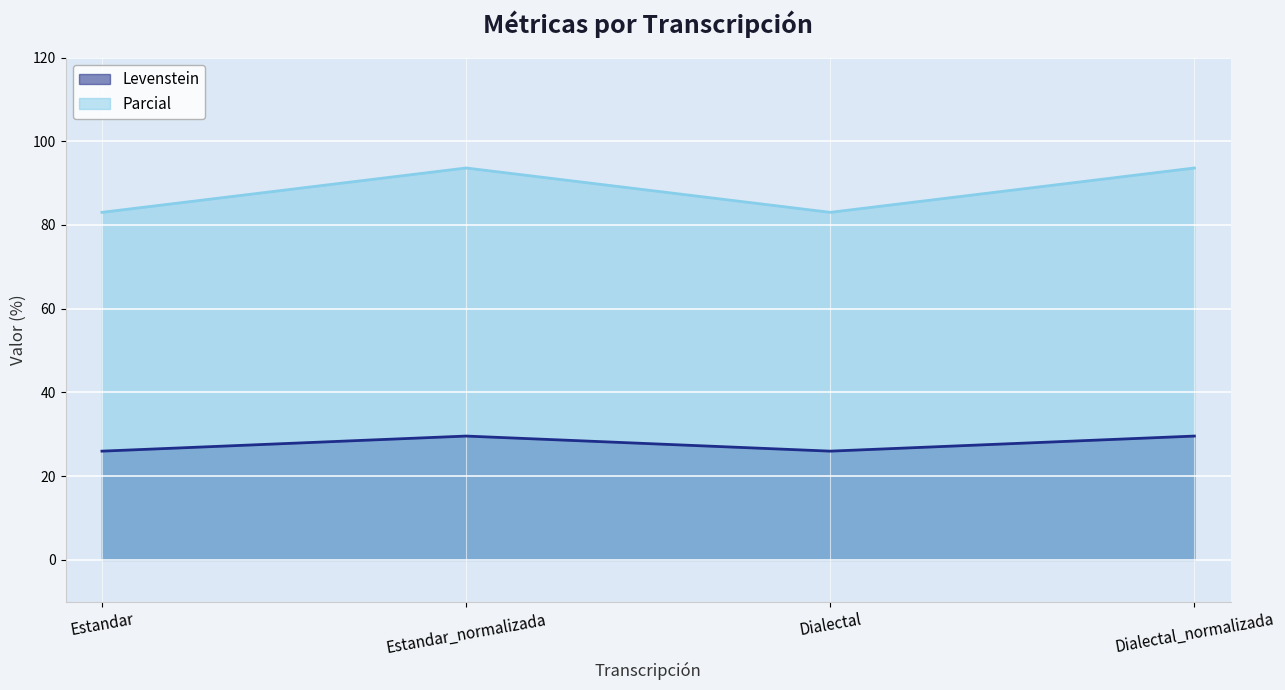

How many lines are shown in the chart?

2